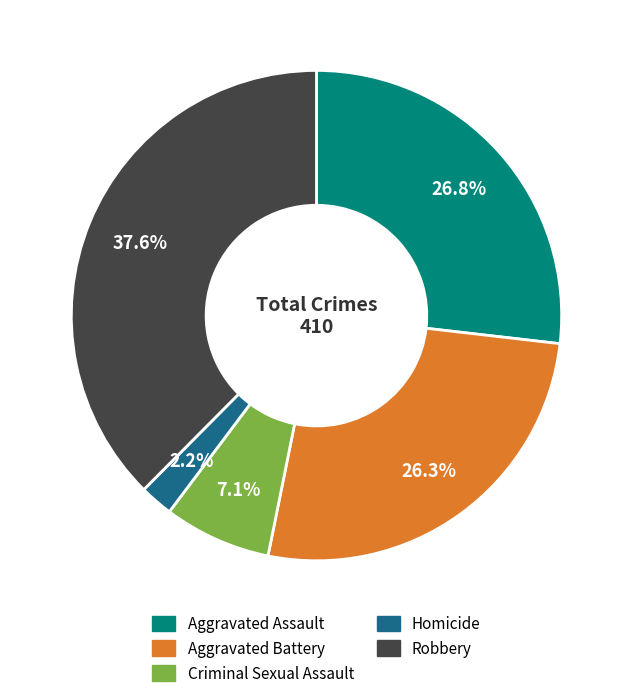

How many slices are in this pie chart?

5